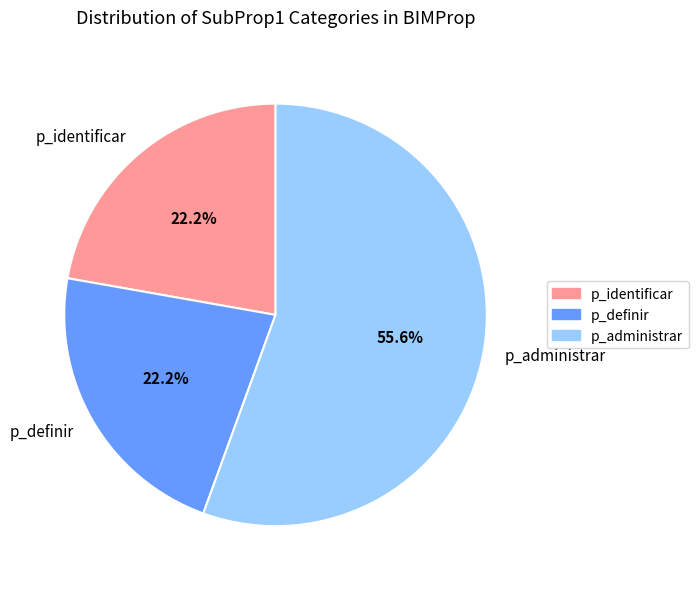

Do p_administrar and p_identificar together represent more than half of the pie?

Yes